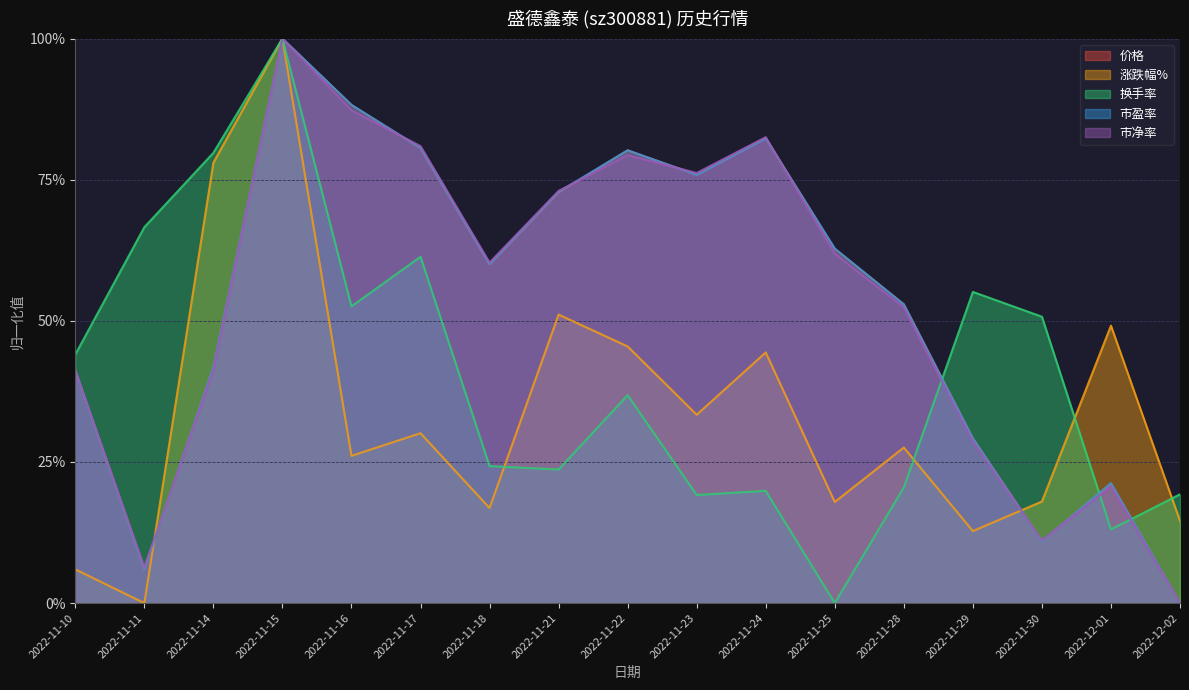

After their last crossing, which series has the higher values: 涨跌幅% or 市盈率?

涨跌幅%